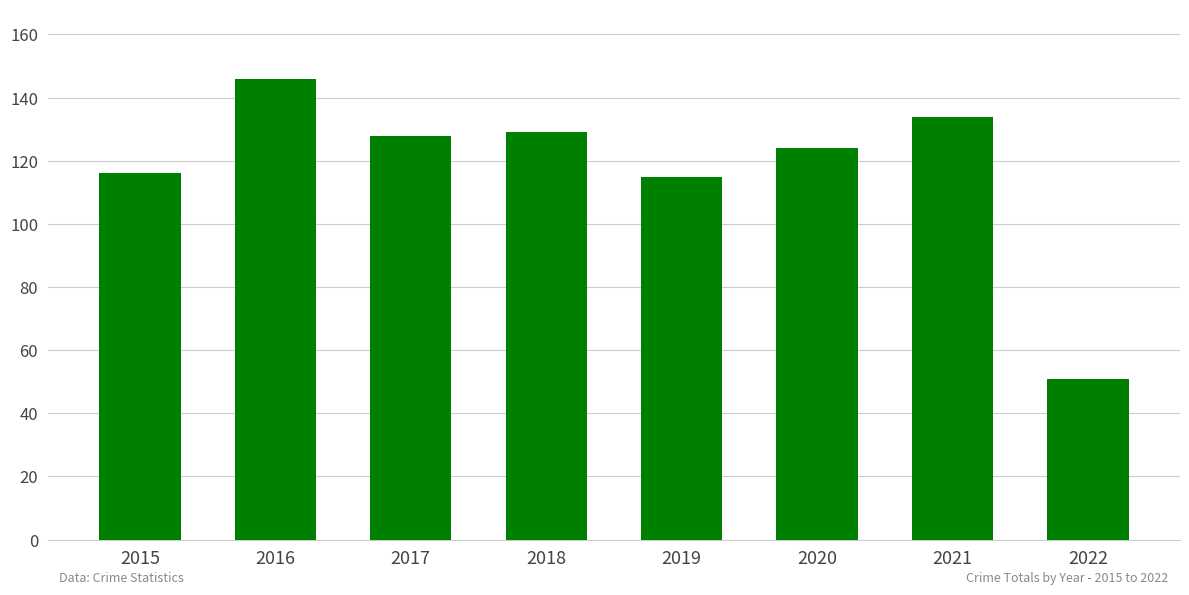

Does the chart contain any negative values?

No